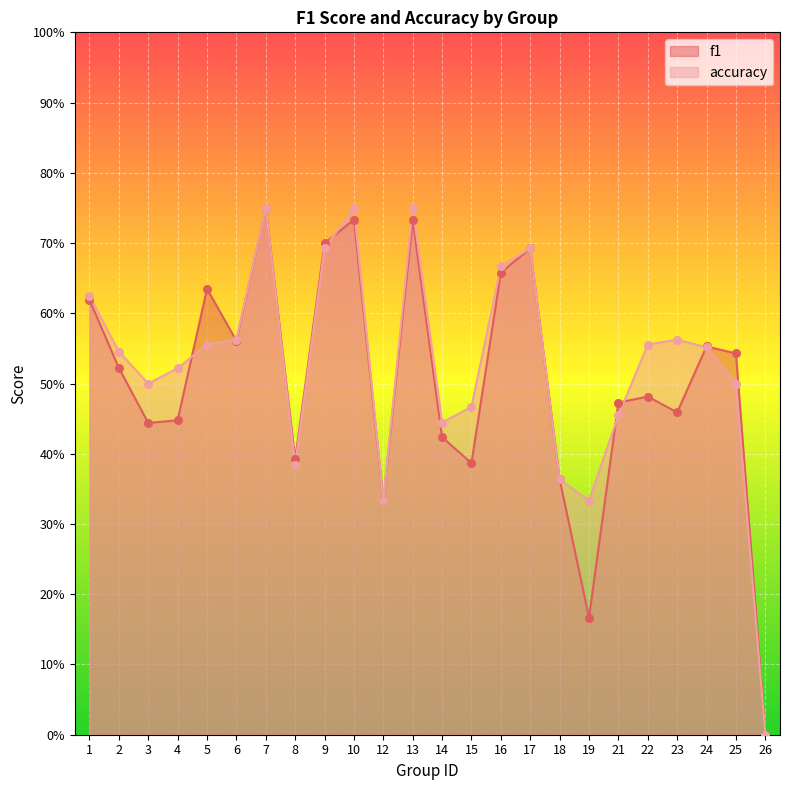

At how many categories does at least one series exceed 0?

23